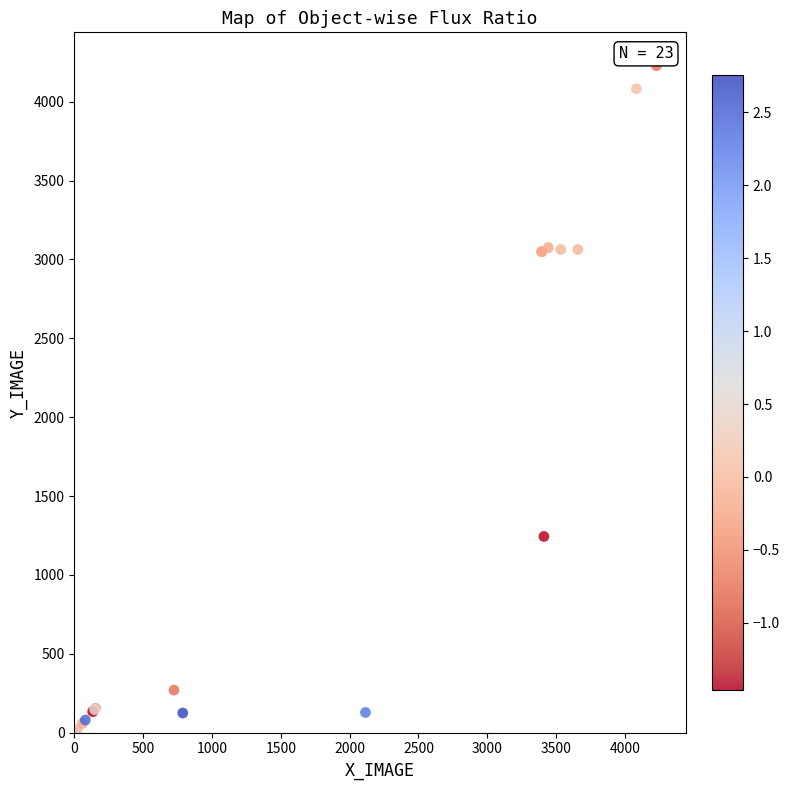

What Y value in the scatter plot is closest to 2117?

1244